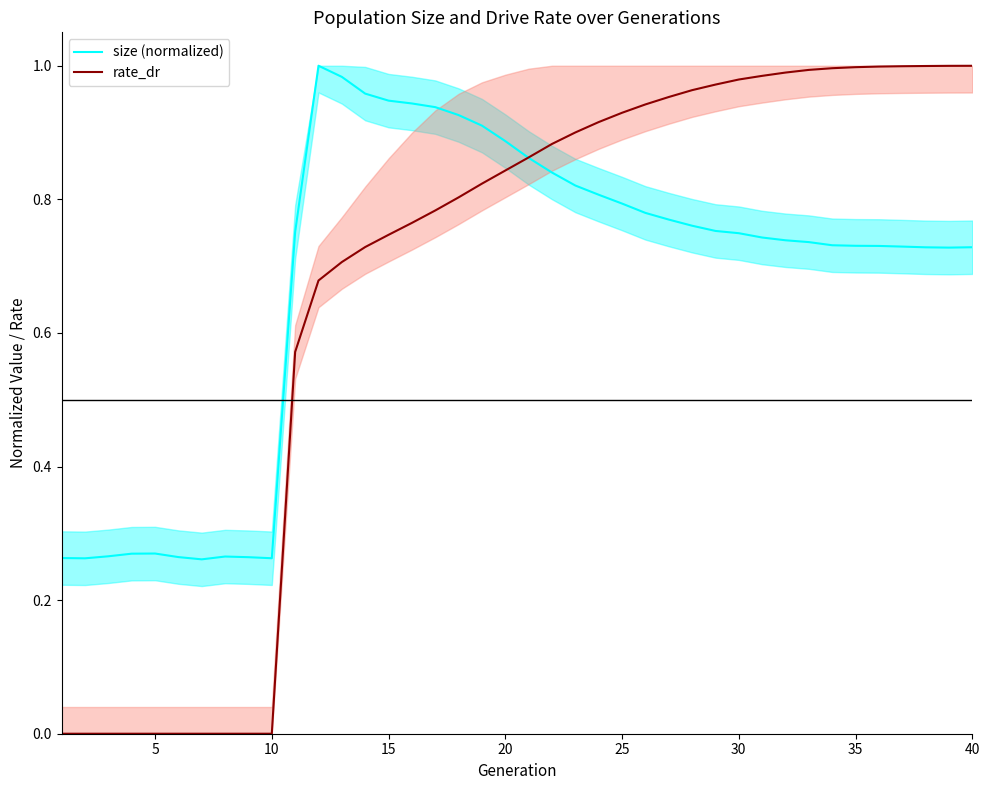

True or false: rate_dr has more than 1 points higher than both neighbors.

False